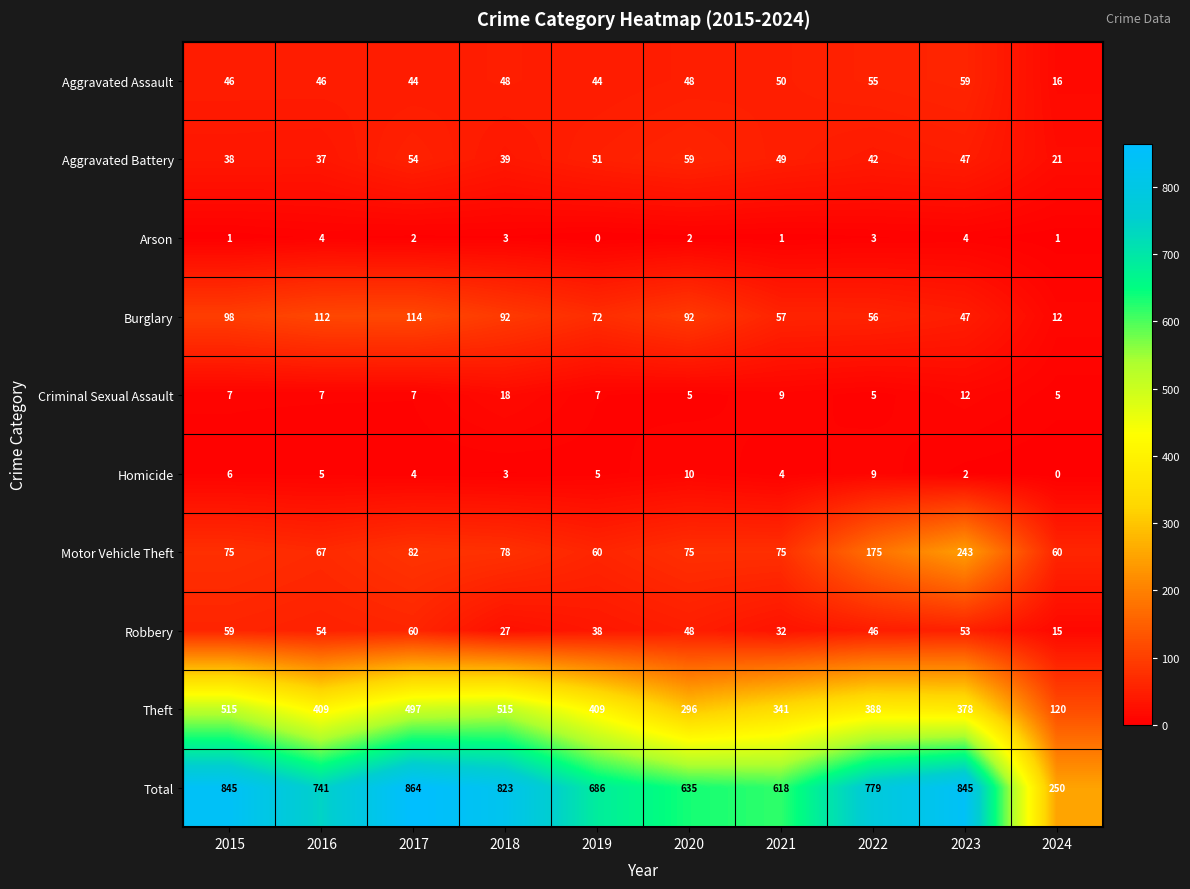

Which series changed the most between 2016 and 2017?

Total